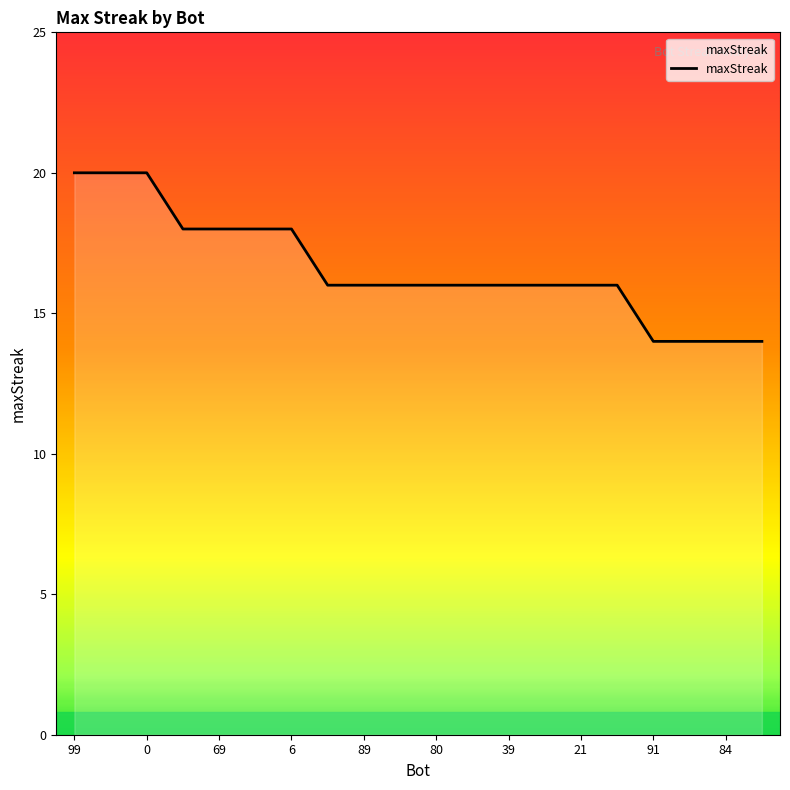

What is the minimum value shown in the chart?

14